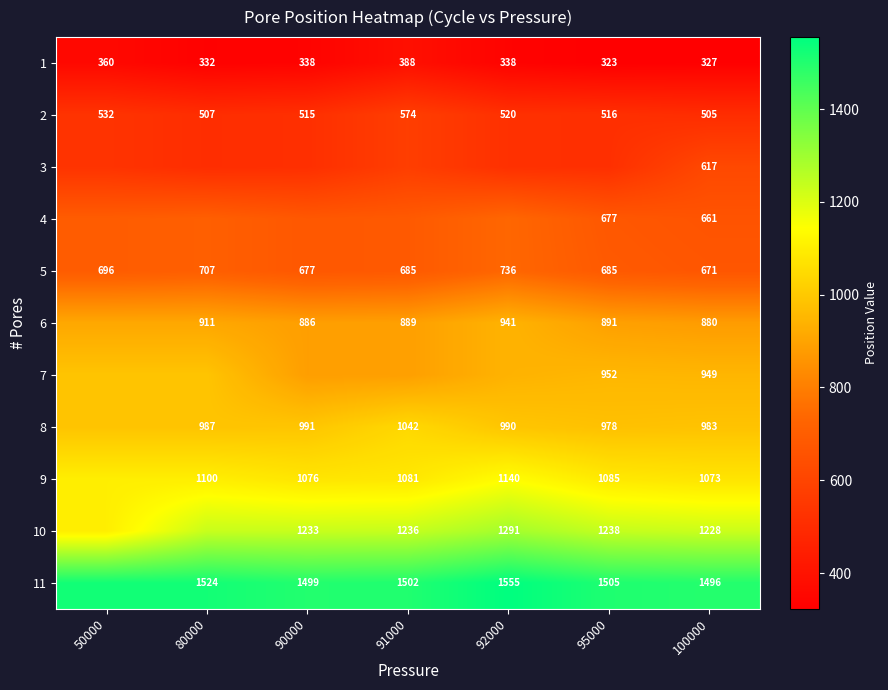

Is it true that 6 equals 941 at 92000?

True